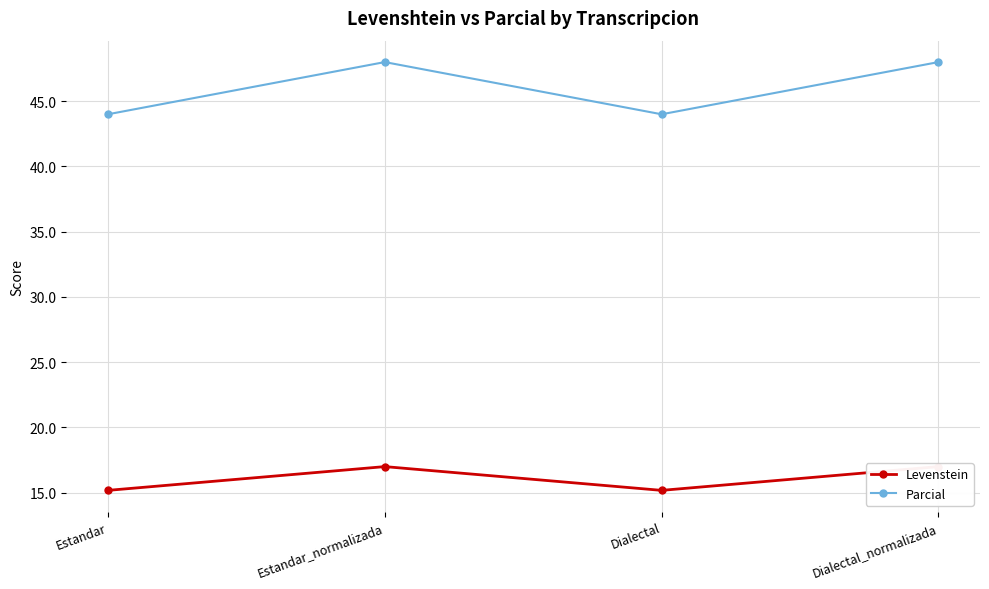

What is the difference between the highest and lowest values at Dialectal_normalizada?

31.0